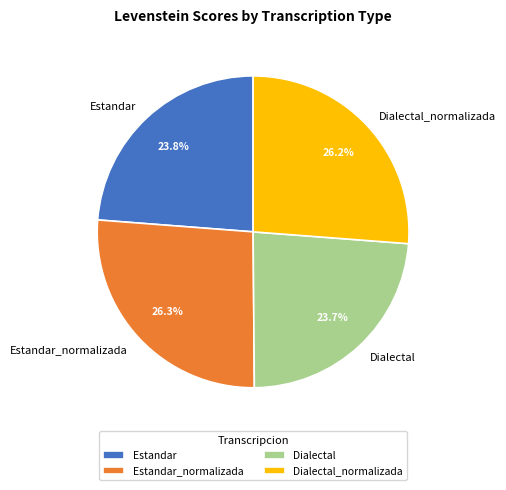

Does any single category account for the majority?

No